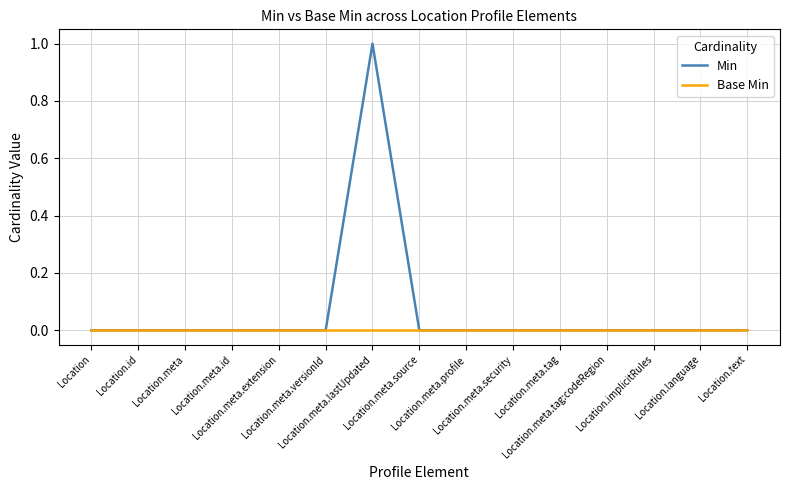

Is it true that Base Min equals 0 at Location.meta.id?

True